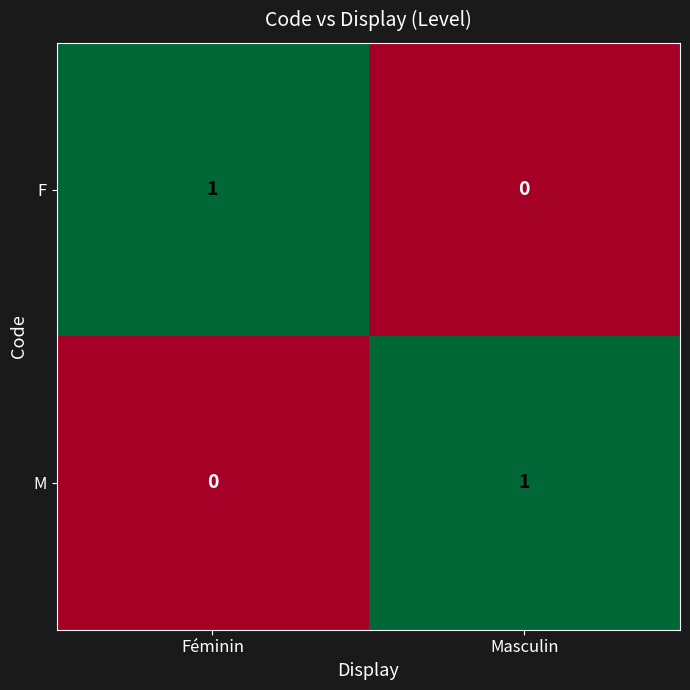

How many data points in F are less than 1?

1